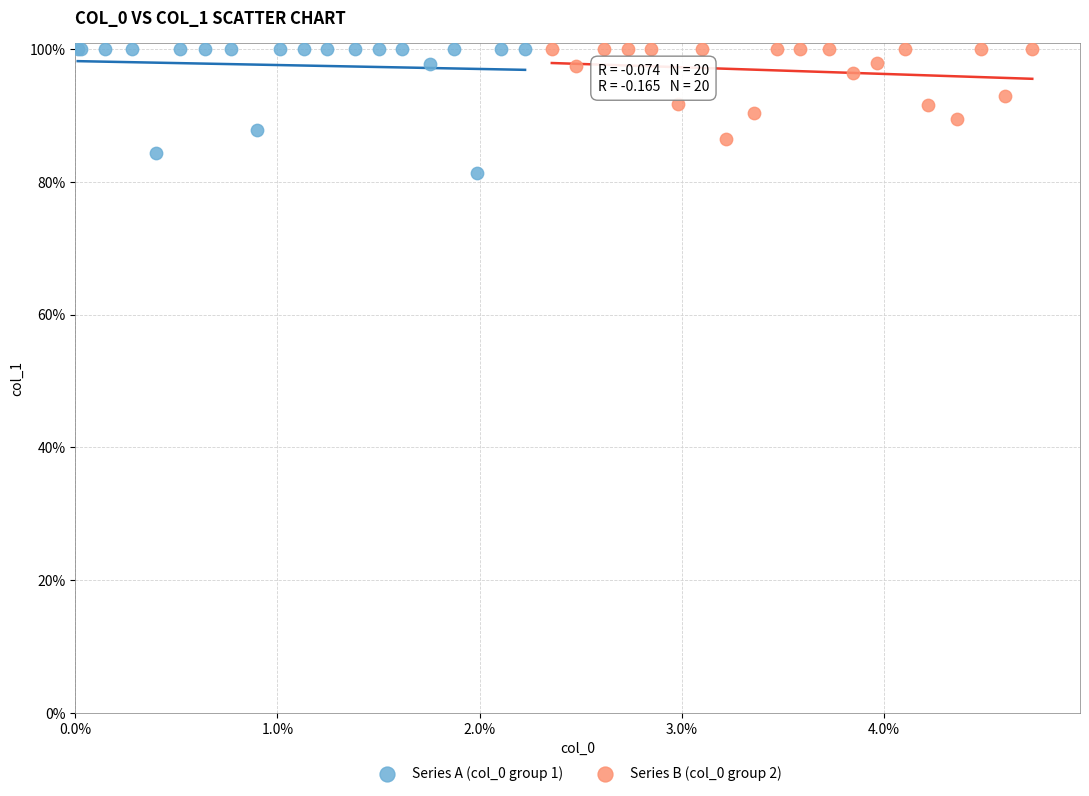

Which series reaches the minimum Y coordinate?

Series A (col_0 group 1)